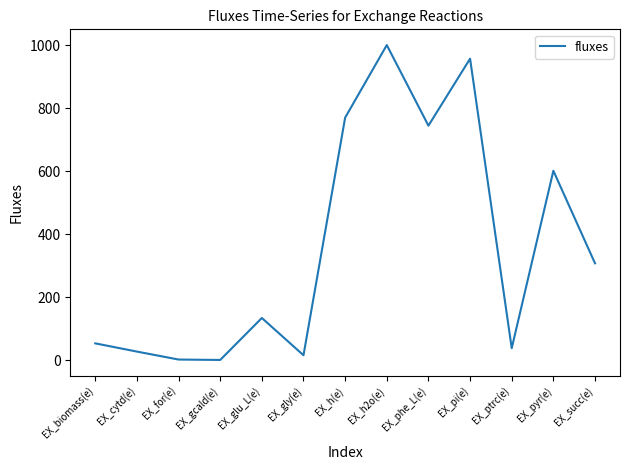

What is the difference between the values at EX_succ(e) and EX_biomass(e)?

254.1